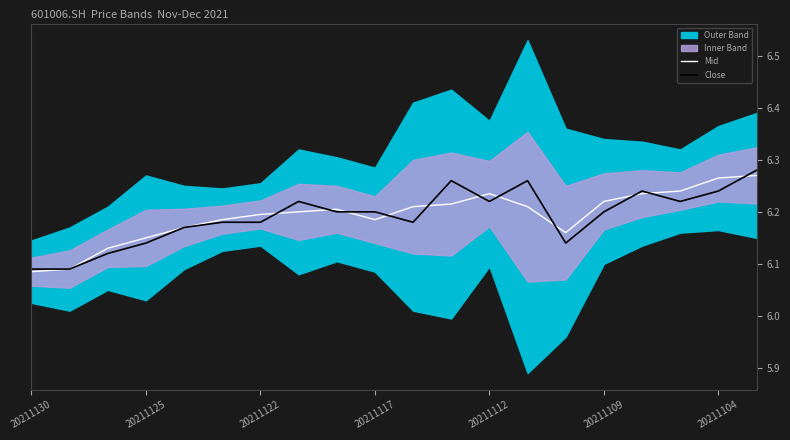

True or false: Close has a value of 9.0 at 10.

False